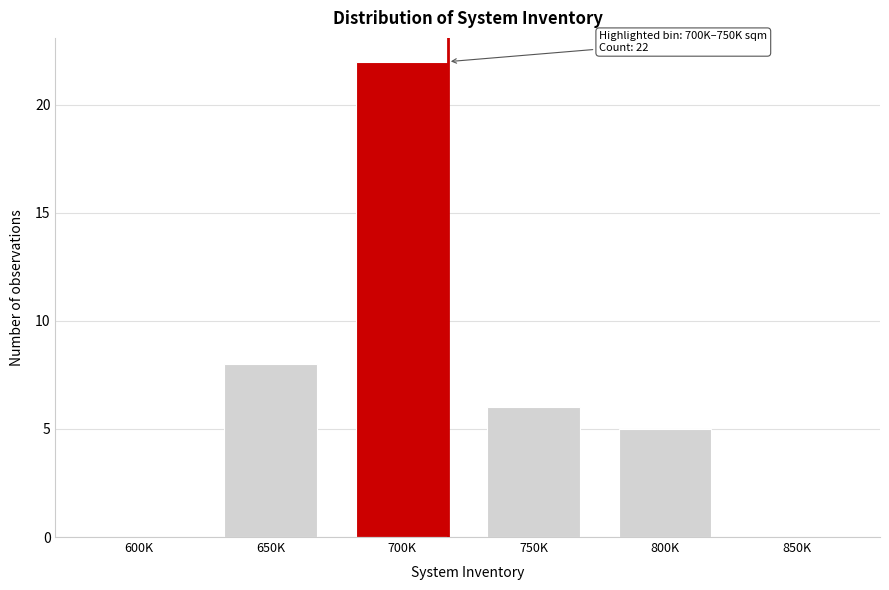

Reading left to right, list all the values displayed in this chart.

600K=0	650K=8	700K=22	750K=6	800K=5	850K=0